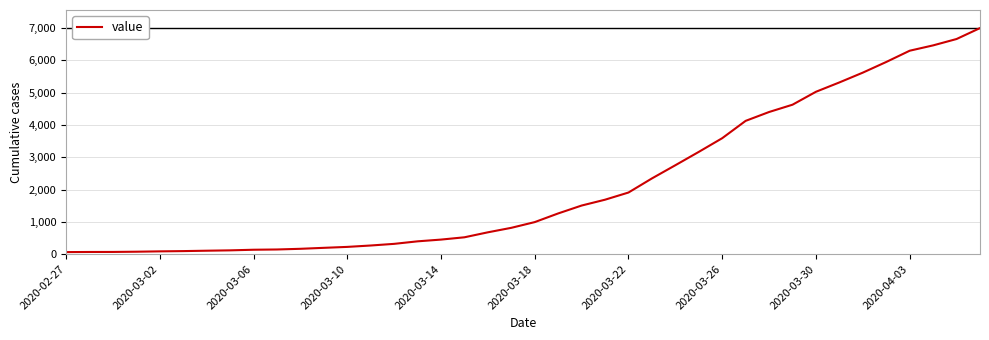

What is the greatest value displayed?

6994